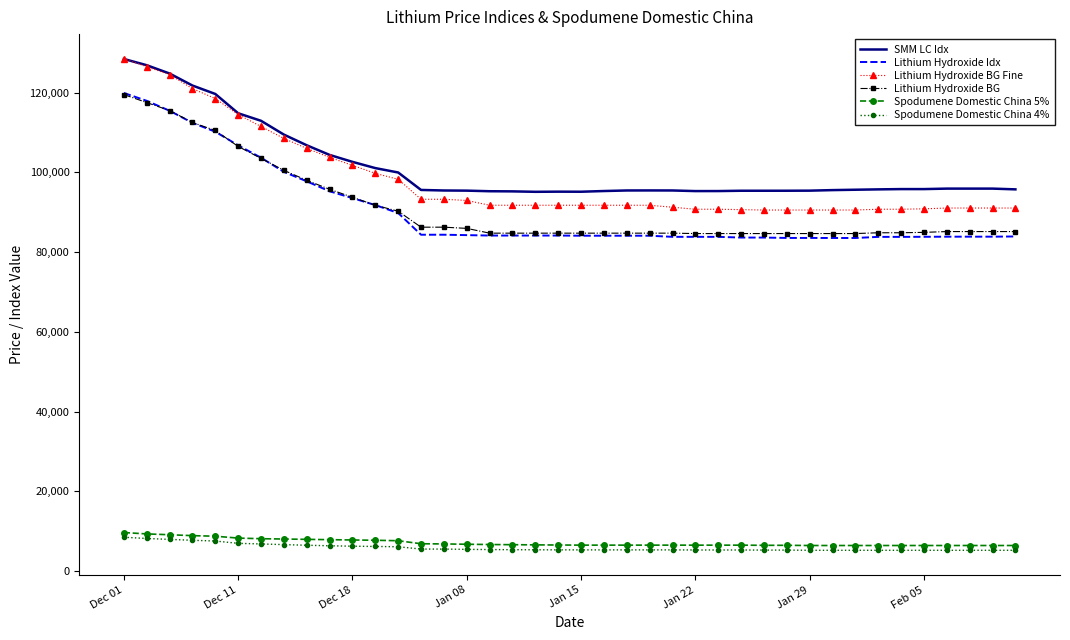

True or false: Spodumene Domestic China 4% and Lithium Hydroxide Idx intersect in this chart.

False